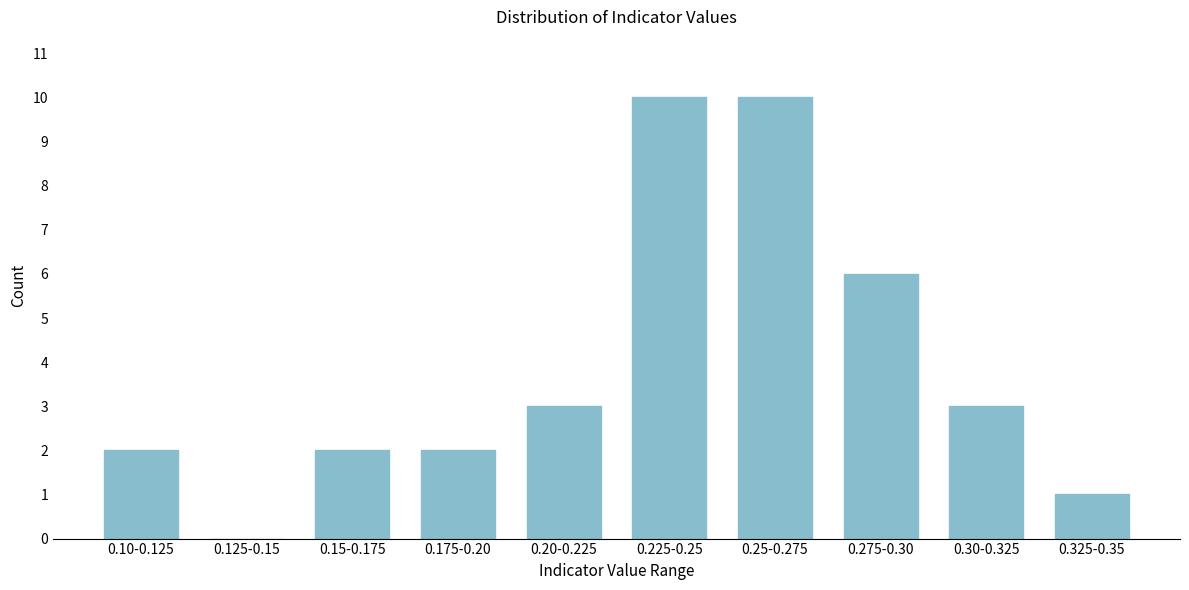

Reading left to right, what are all the values shown in this chart?

0.10-0.125=2	0.125-0.15=0	0.15-0.175=2	0.175-0.20=2	0.20-0.225=3	0.225-0.25=10	0.25-0.275=10	0.275-0.30=6	0.30-0.325=3	0.325-0.35=1